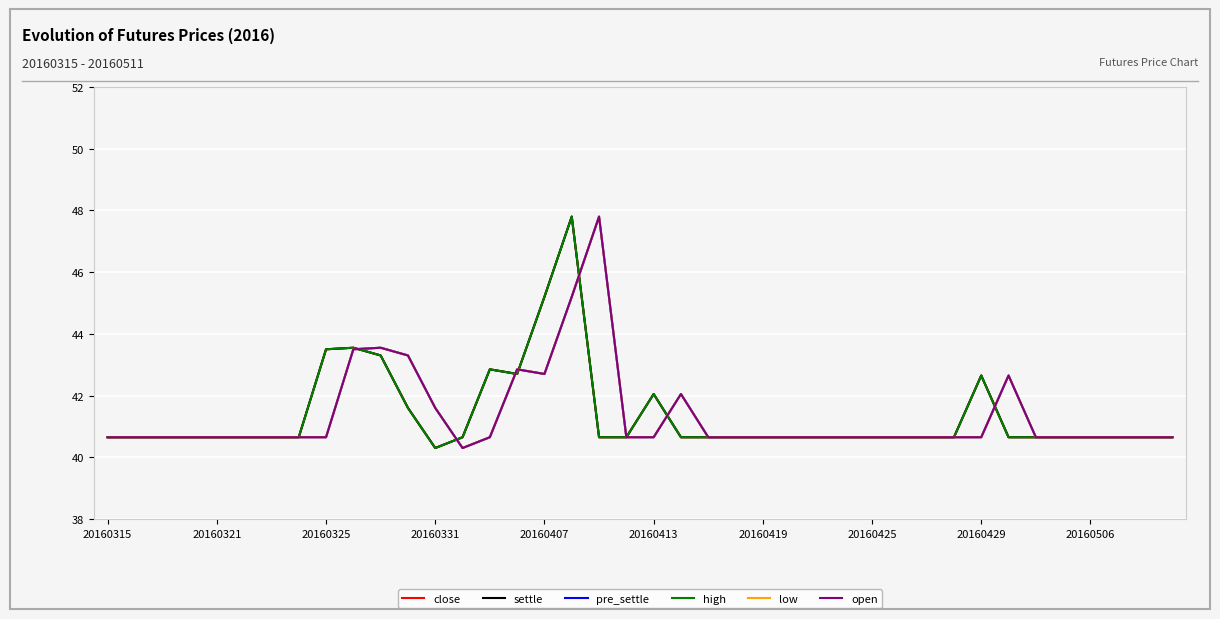

Does the chart display data point markers on the line(s)?

No